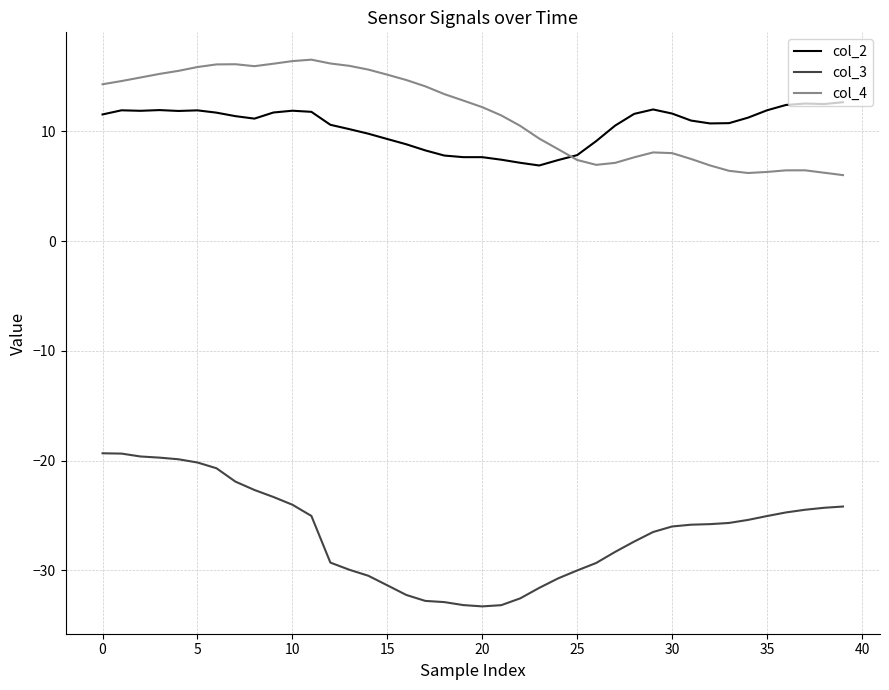

What is the highest value of the col_2 series?

12.7